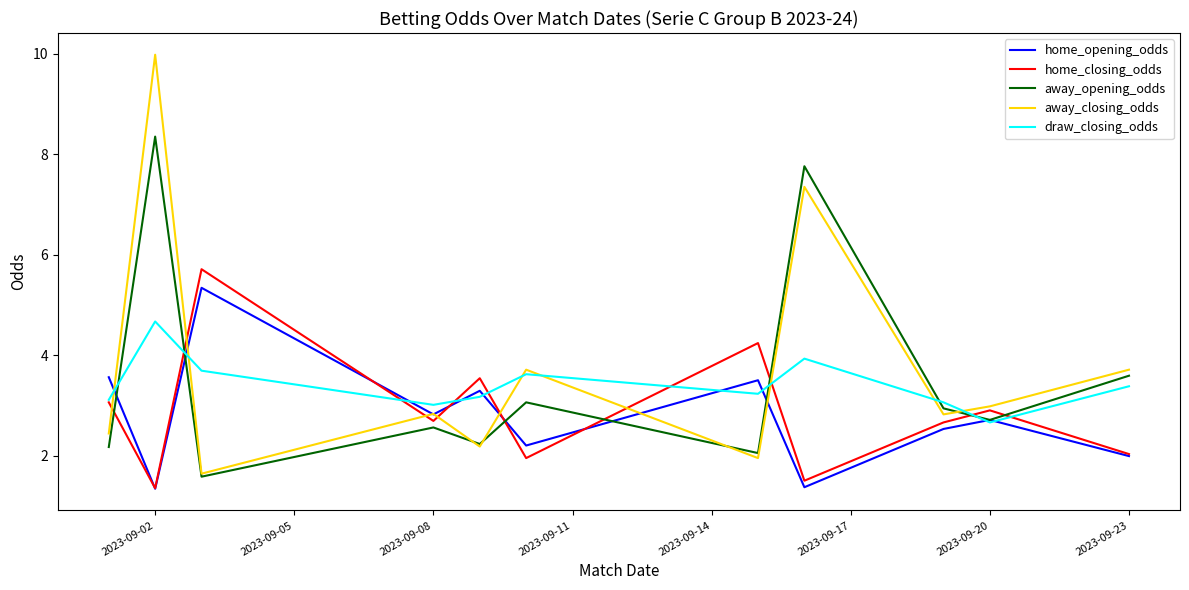

How many times do home_closing_odds and away_opening_odds cross each other?

7